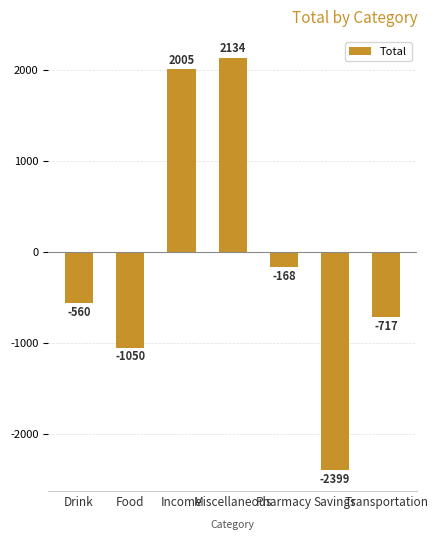

How many values are above zero?

2